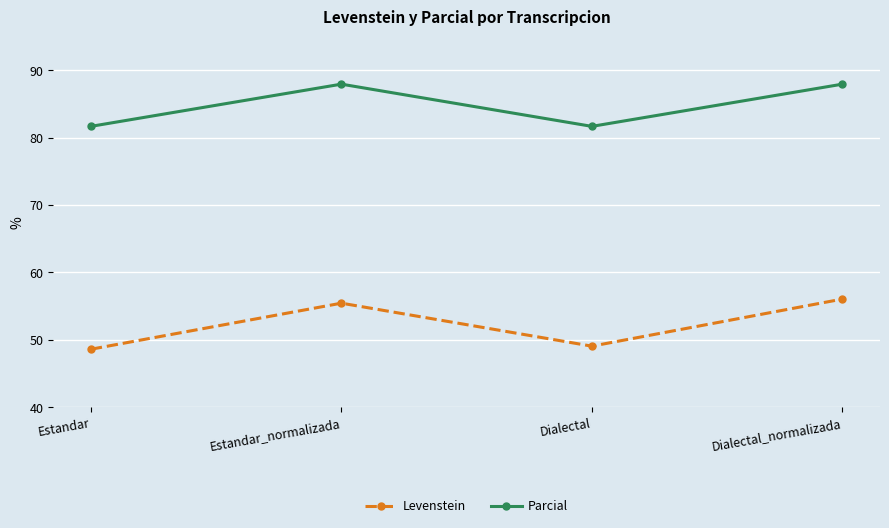

The value of Levenstein at Dialectal_normalizada is 56.0. True or false?

True